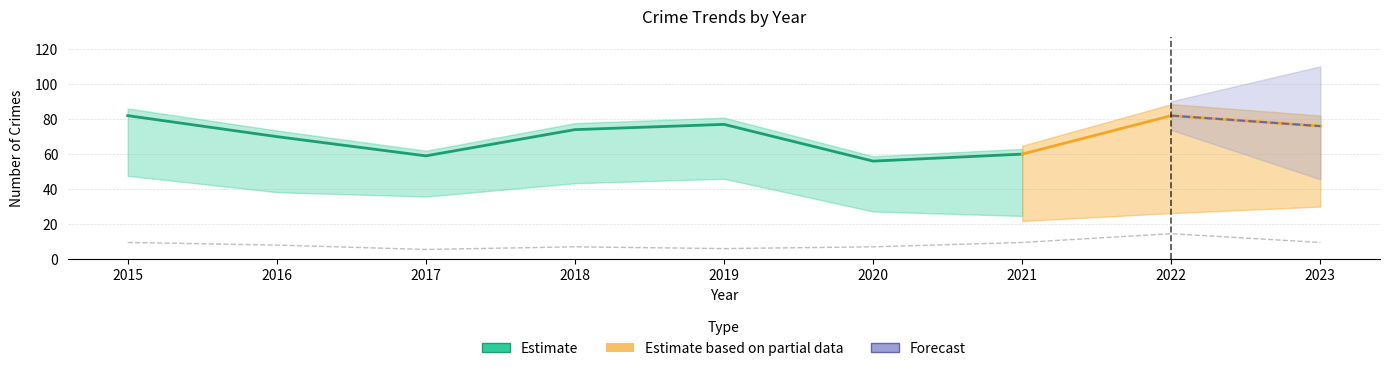

What is the total value across all series at 2022?

162